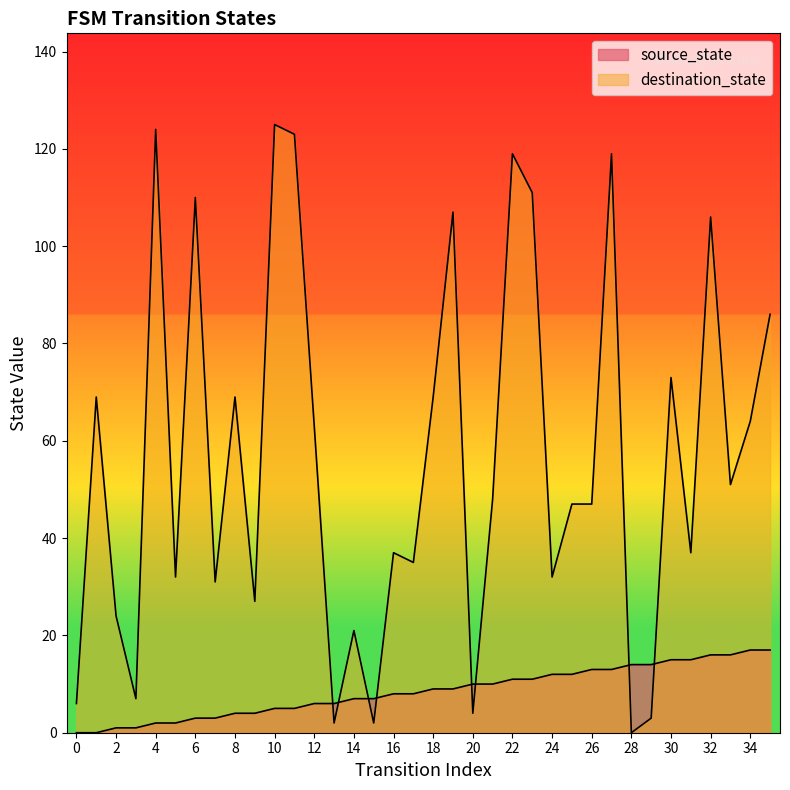

Which series has the largest range (max minus min)?

destination_state